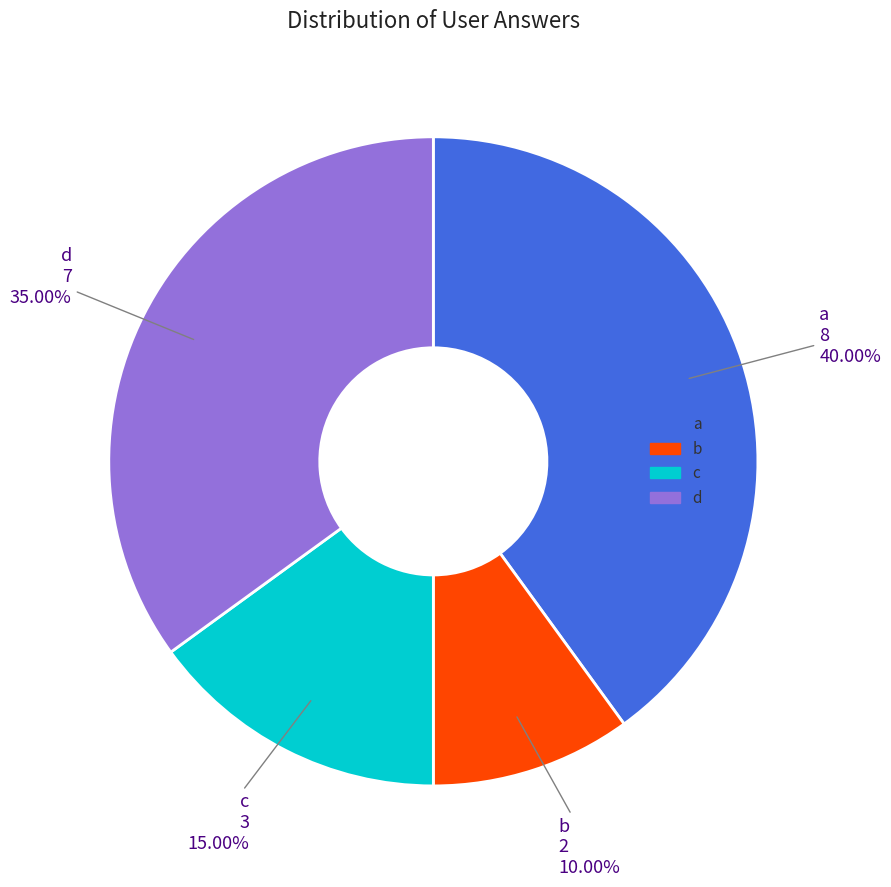

To the nearest percent, what is the combined percentage of c and d?

50%